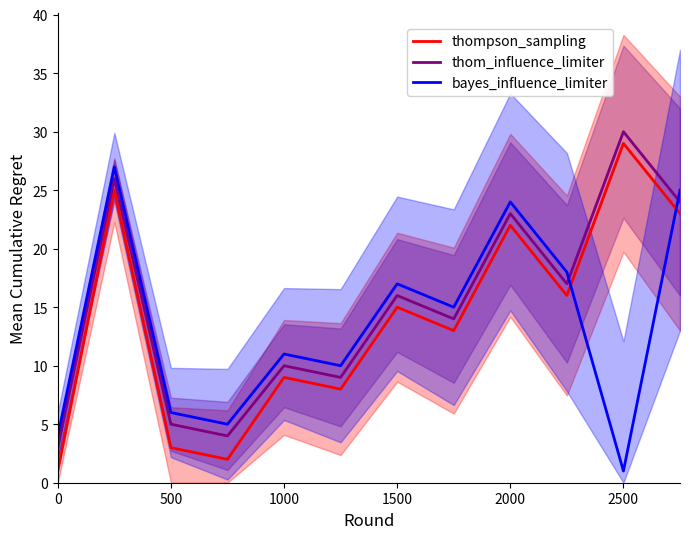

True or false: thom_influence_limiter and bayes_influence_limiter intersect in this chart.

True